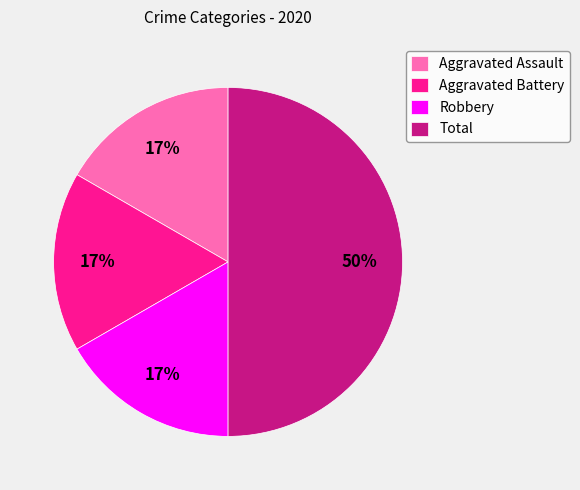

Which slice is the largest?

Total